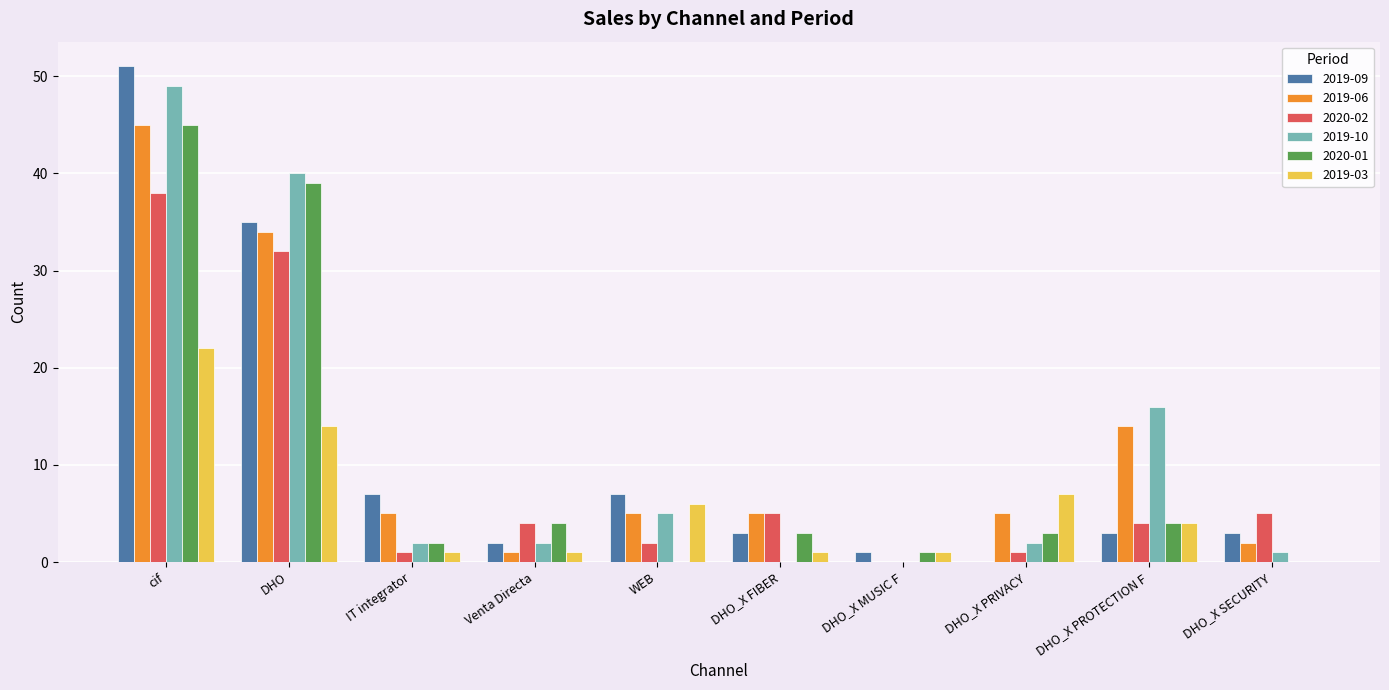

At which category is the sum across all series the highest?

cif